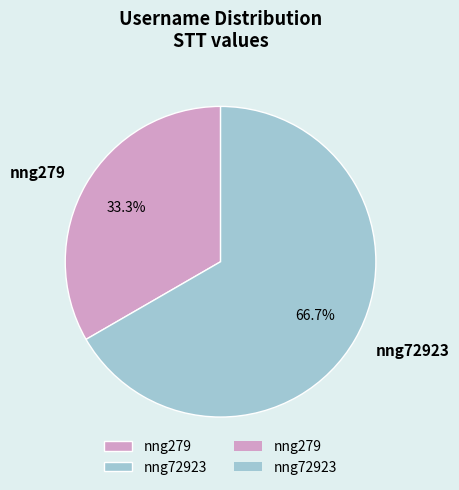

Is there any slice that represents more than half of the pie?

Yes